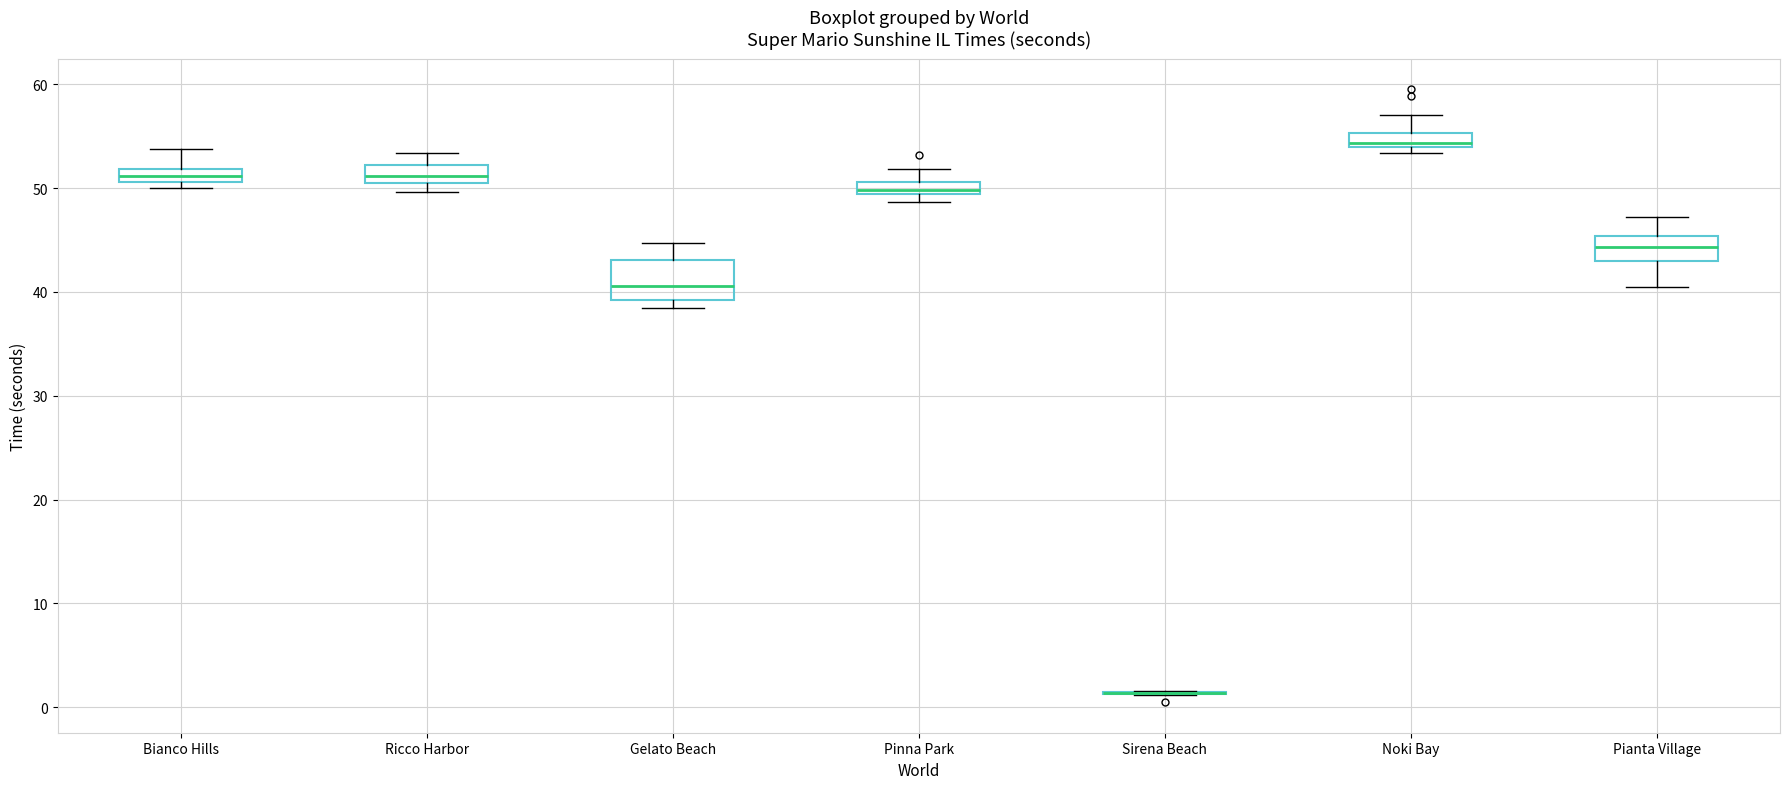

Where does the upper whisker of the box for Bianco Hills end on the y-axis? The values are not printed on the chart, so give them approximately, as read against the axis.

54